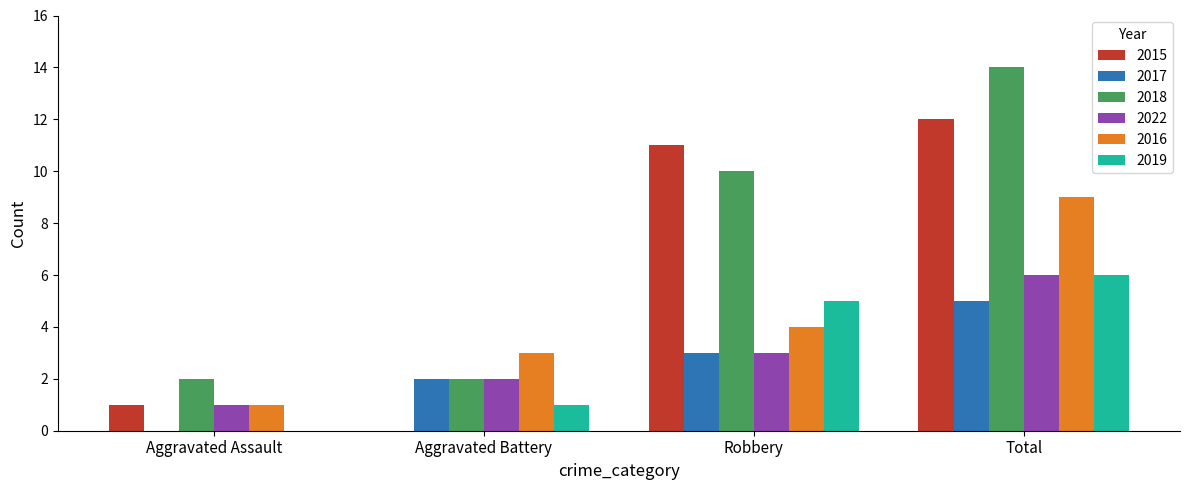

Which series has the largest total across all categories?

2018